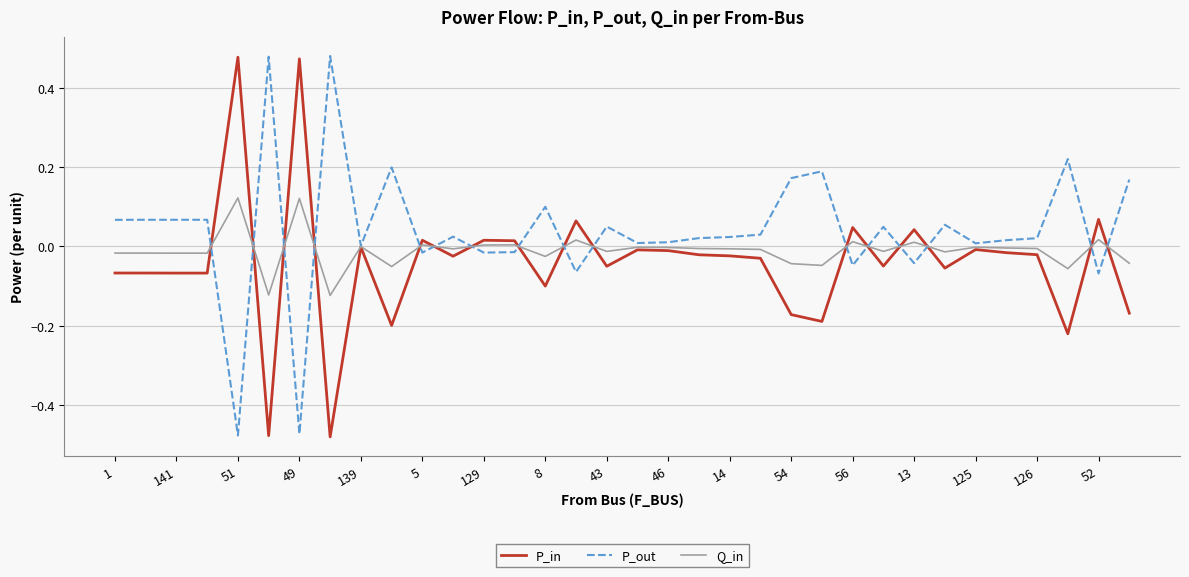

True or false: Q_in and P_out cross at least once.

True